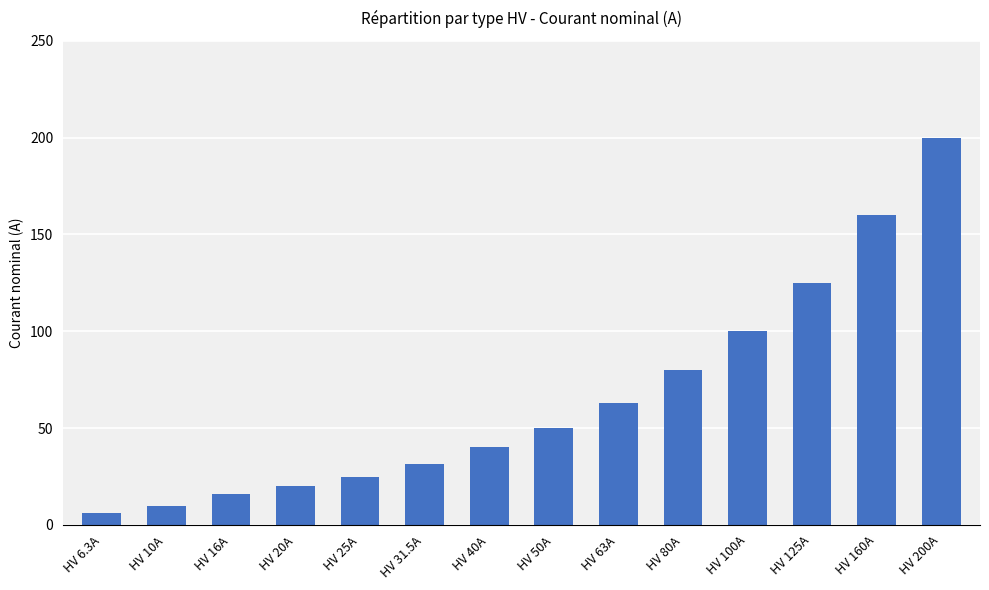

True or false: the data shows 10.0 at HV 10A.

True